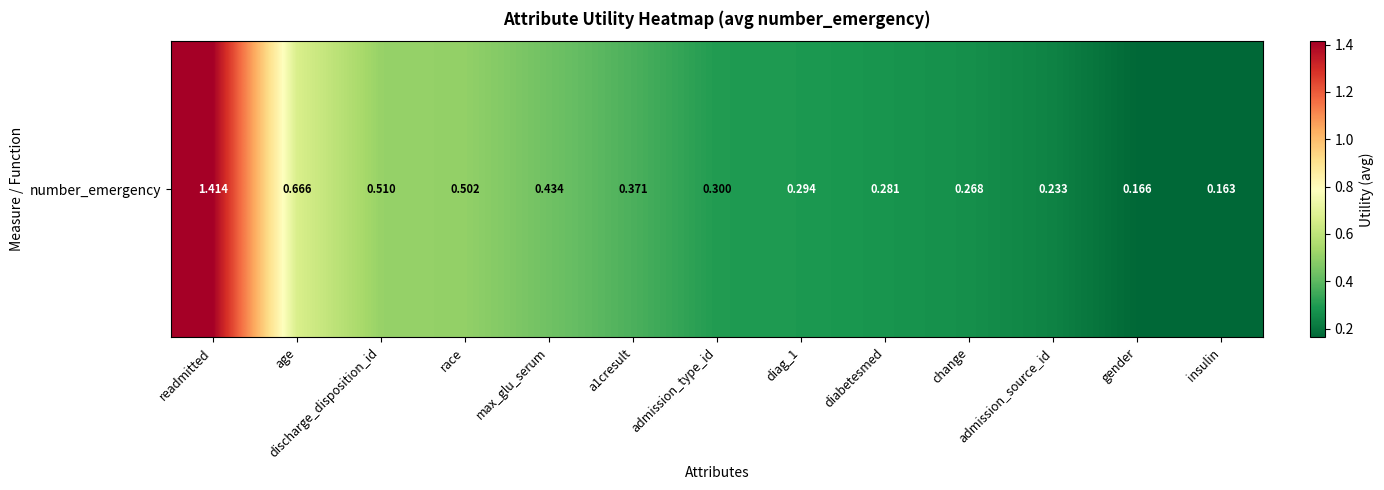

Is it true that the value at age is 0.7?

True